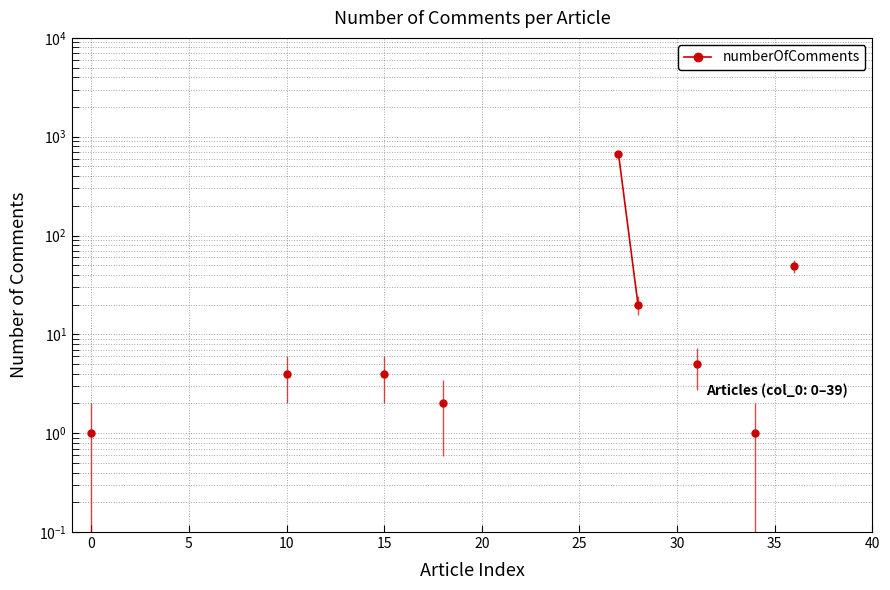

What is the minimum value shown in the chart?

1.0